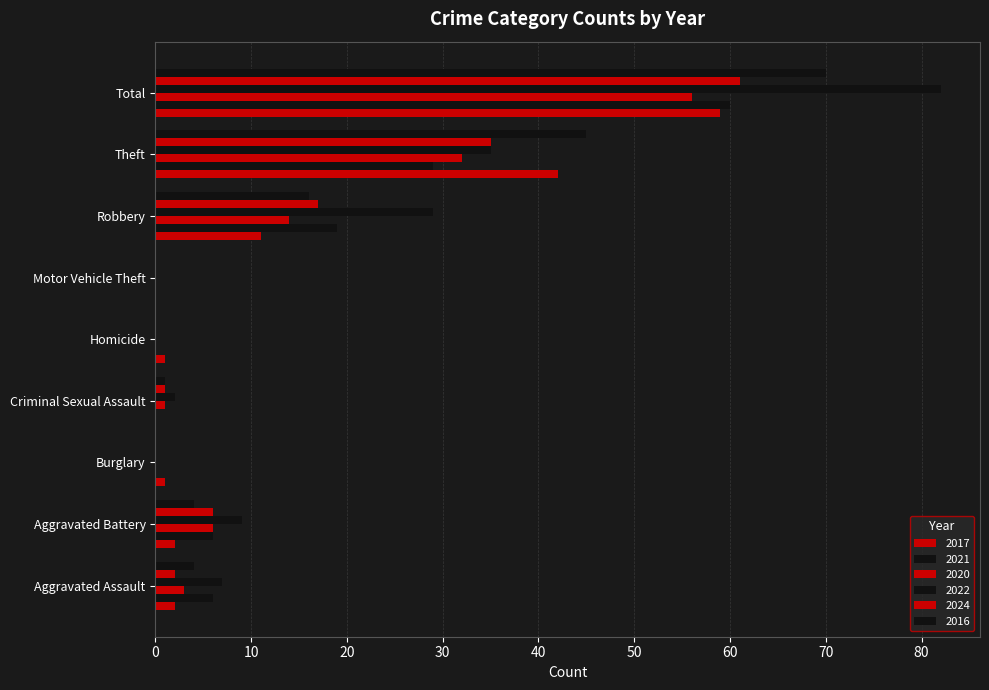

What is the sum of the 2020 values at Total and Burglary?

56